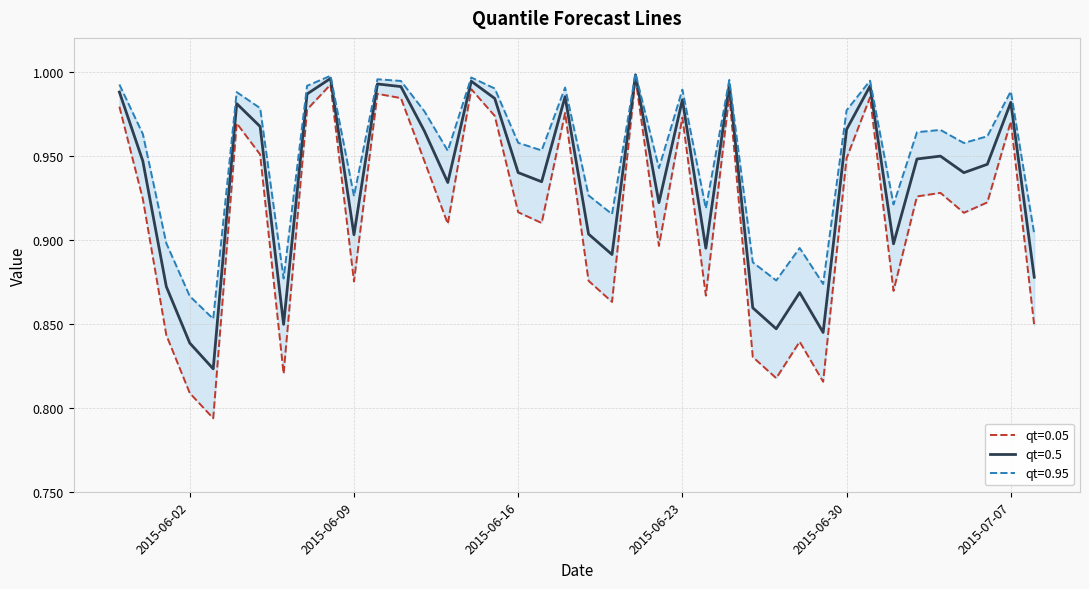

Is it true that qt=0.5 equals 1.0 at 2015-07-07?

True